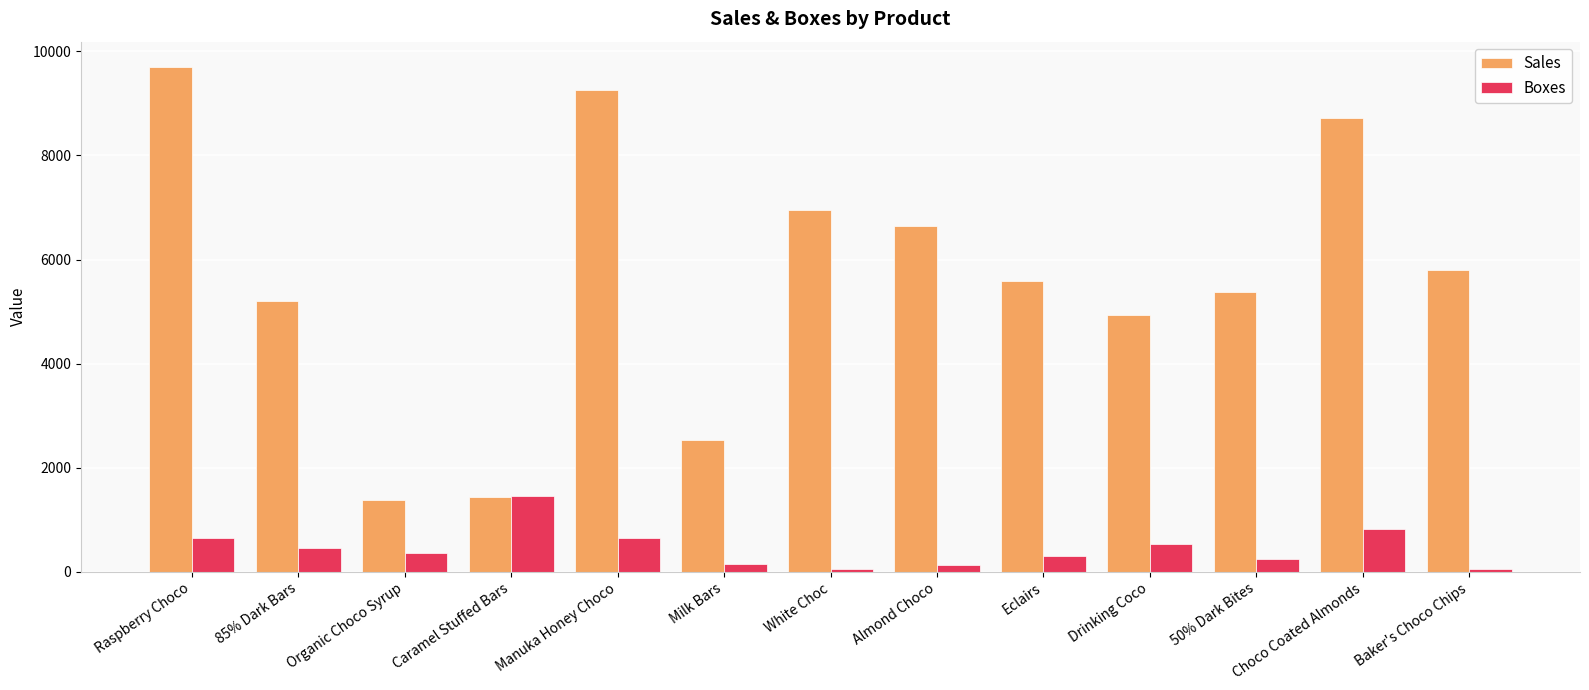

What is the difference between the Boxes values at Drinking Coco and 85% Dark Bars?

73.0